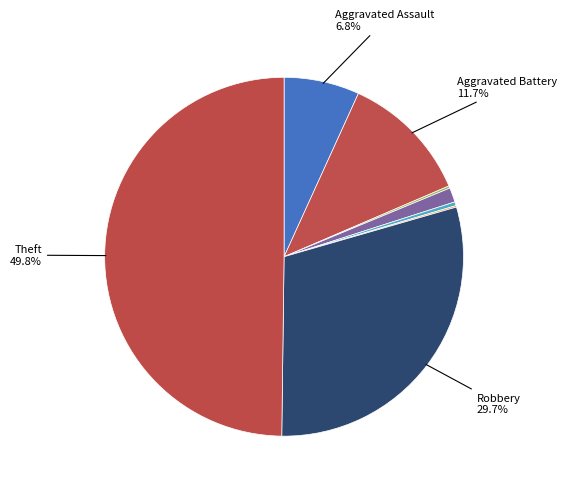

How many segments does this pie chart have?

8